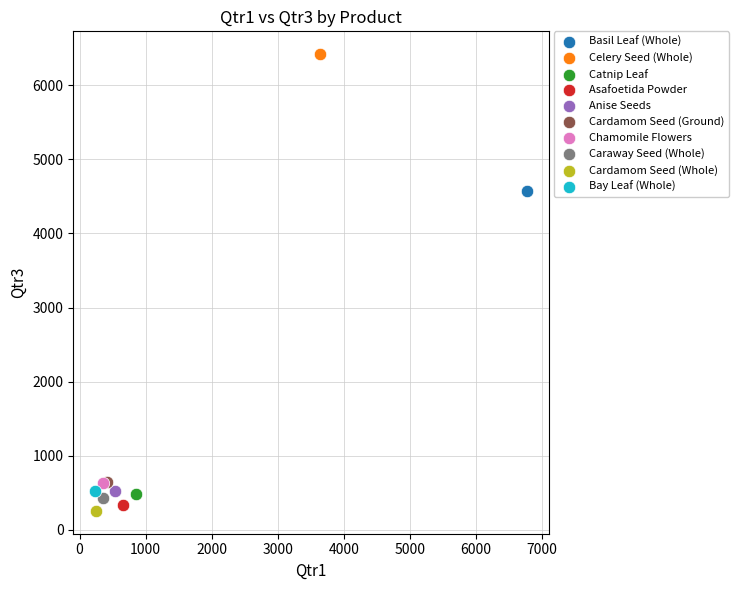

What are all the series names shown in the legend?

Basil Leaf (Whole), Celery Seed (Whole), Catnip Leaf, Asafoetida Powder, Anise Seeds, Cardamom Seed (Ground), Chamomile Flowers, Caraway Seed (Whole), Cardamom Seed (Whole), Bay Leaf (Whole)